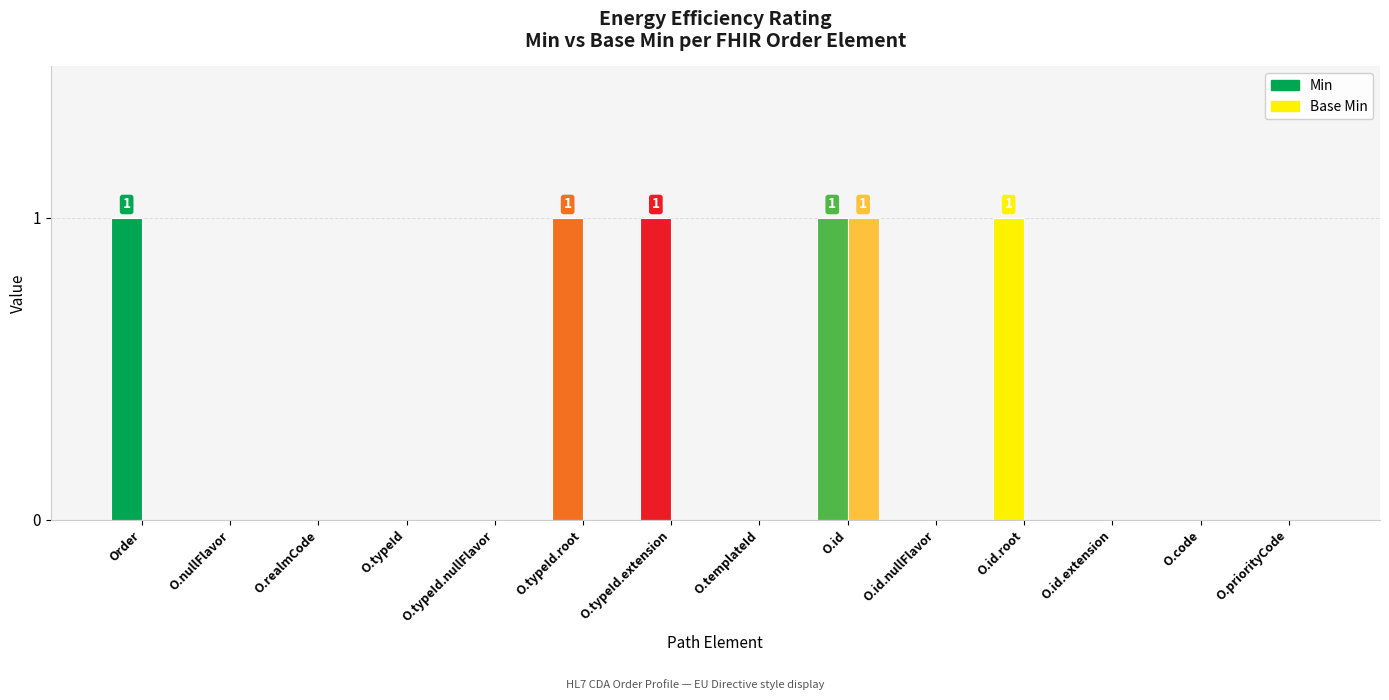

How many series are shown in this chart?

2